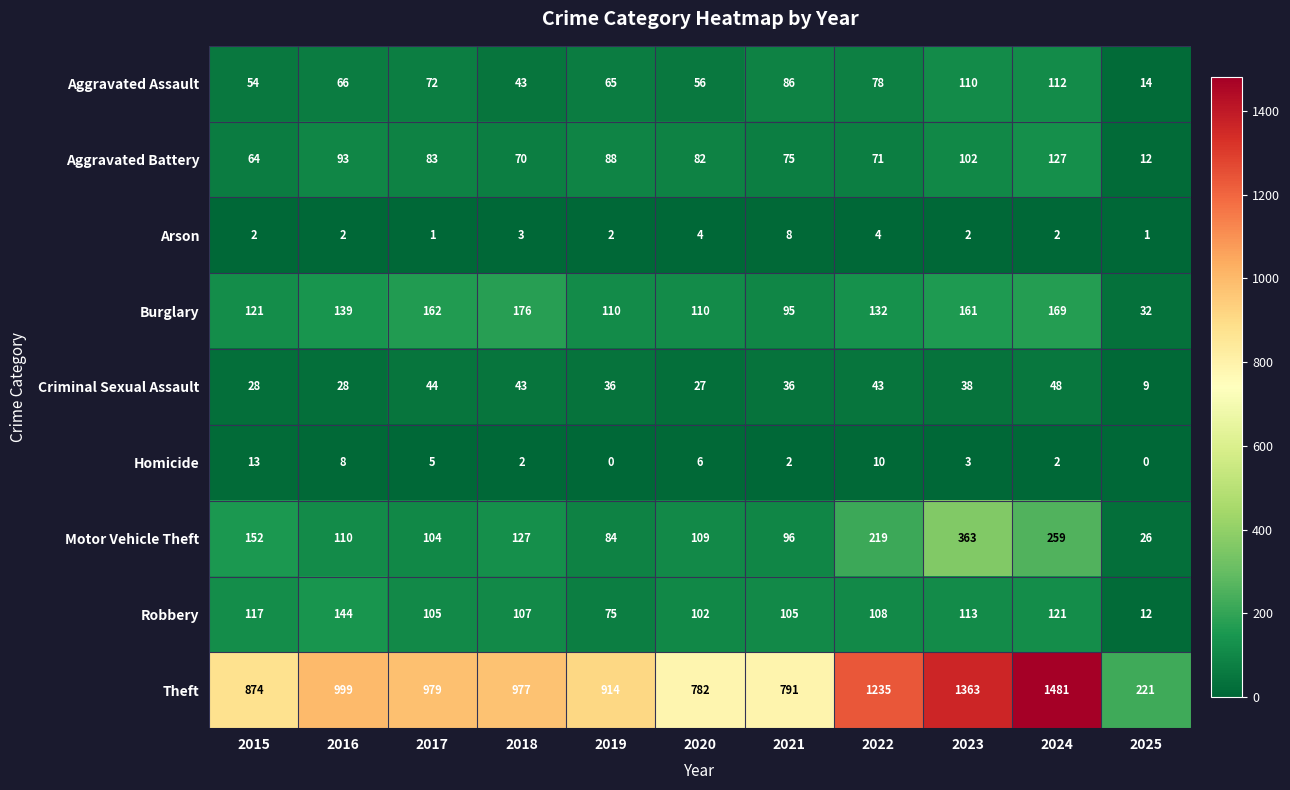

At which category is the sum across all series the highest?

2024